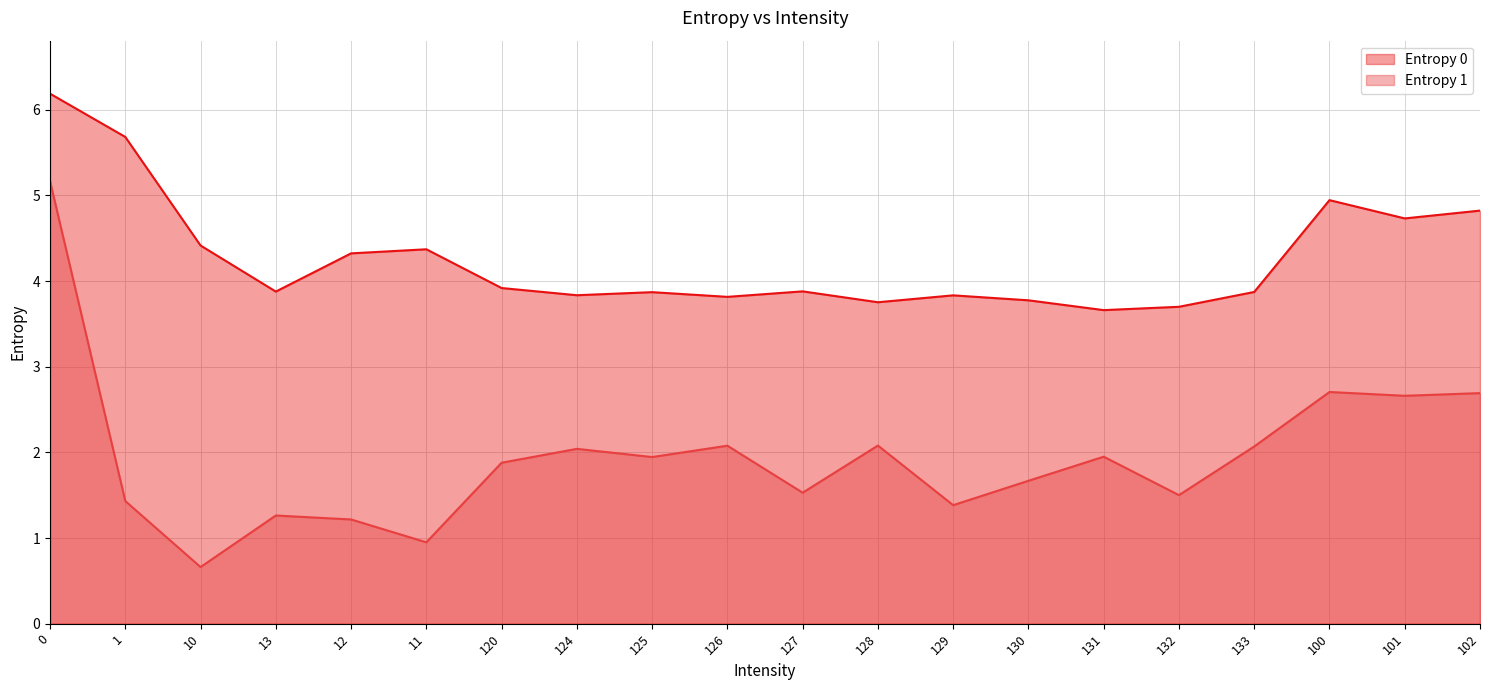

What is the average value of the Entropy 1 series?

1.9